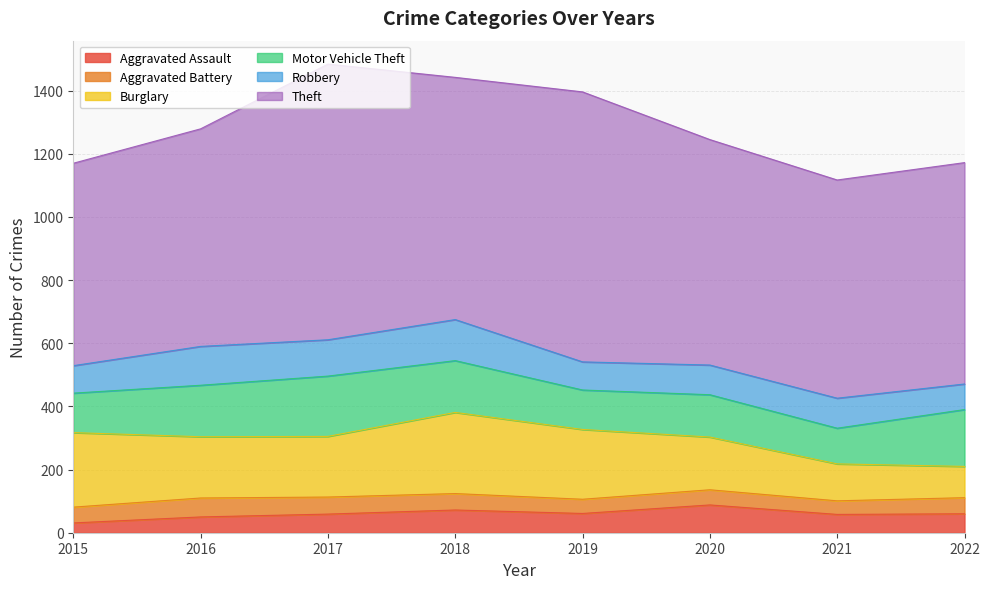

Which has a higher value, 2016 or 2022?

2022